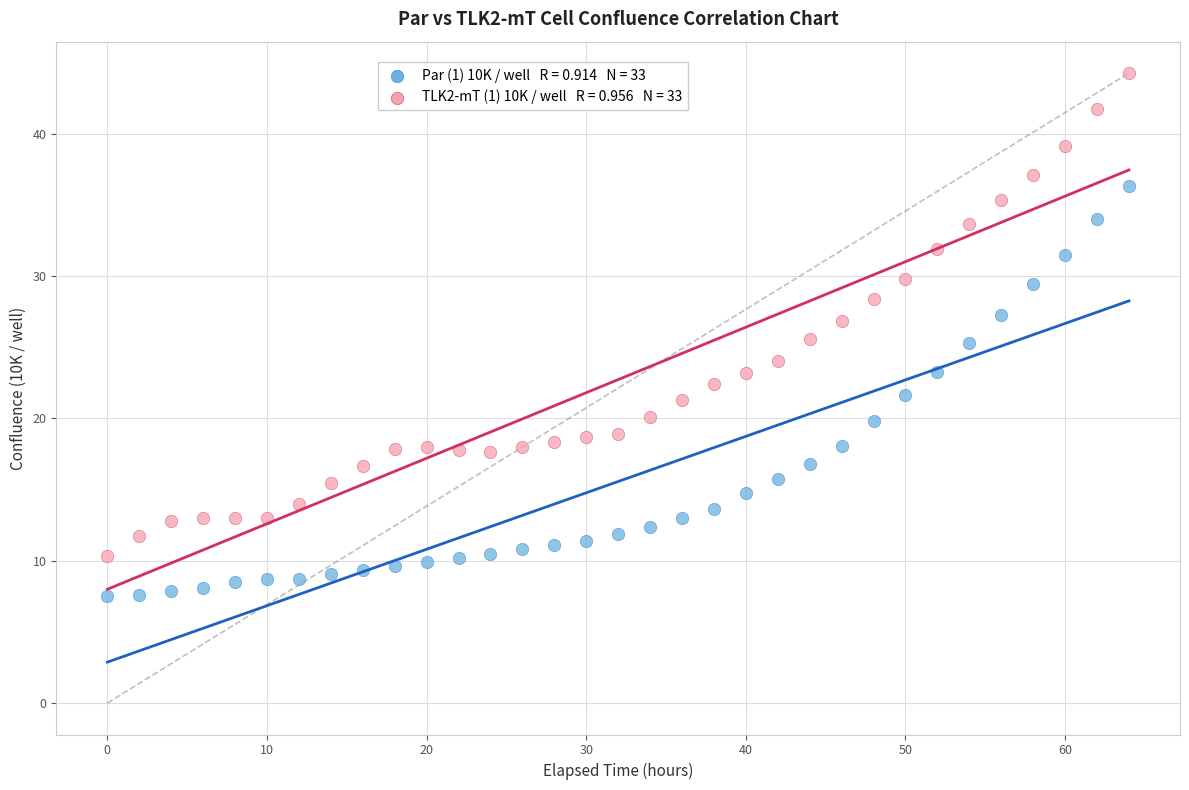

Across all data points, what is the range of Y values (max minus min)?

36.7